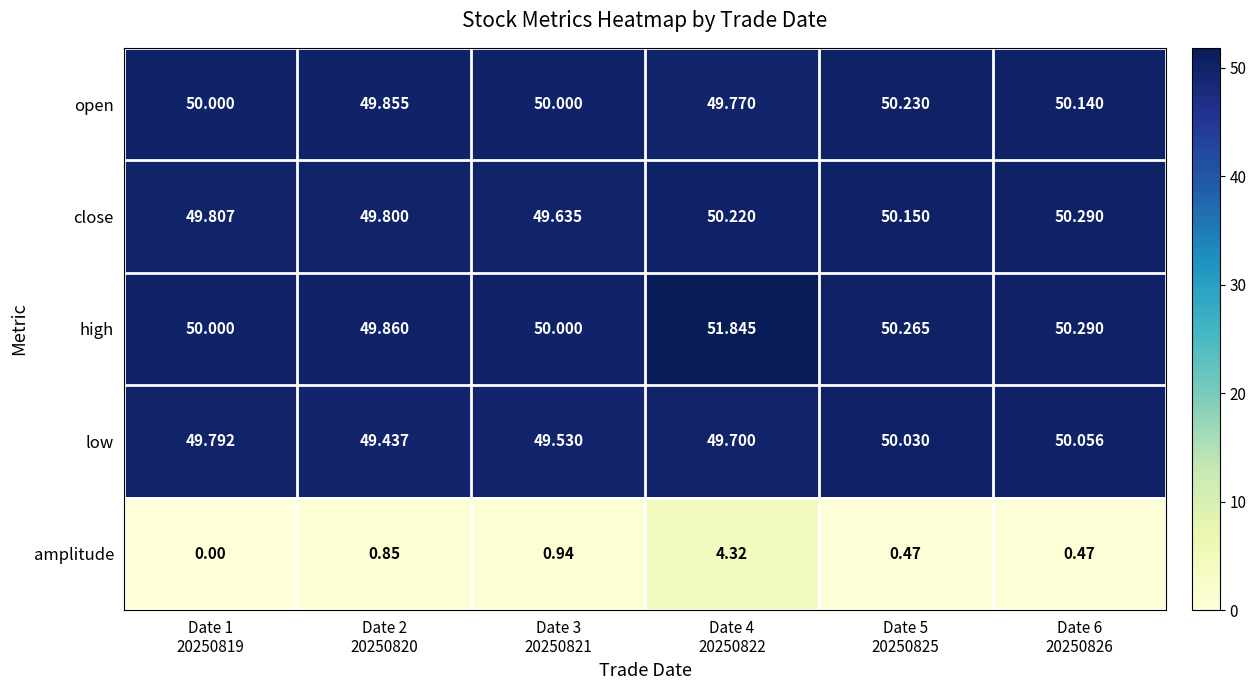

What is the spread (max minus min) of values at Date 5
20250825?

49.8